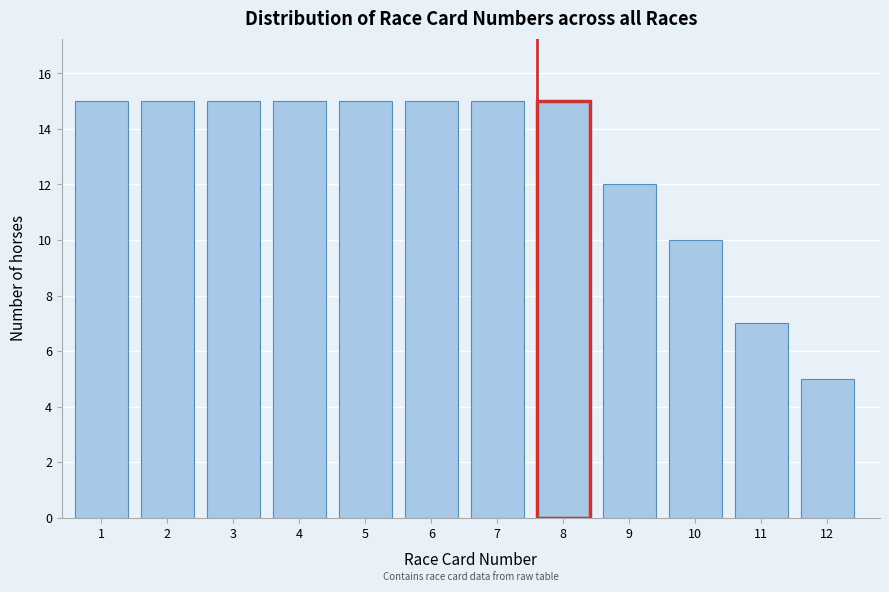

Reading left to right, list all the values displayed in this chart.

1=15	2=15	3=15	4=15	5=15	6=15	7=15	8=15	9=12	10=10	11=7	12=5